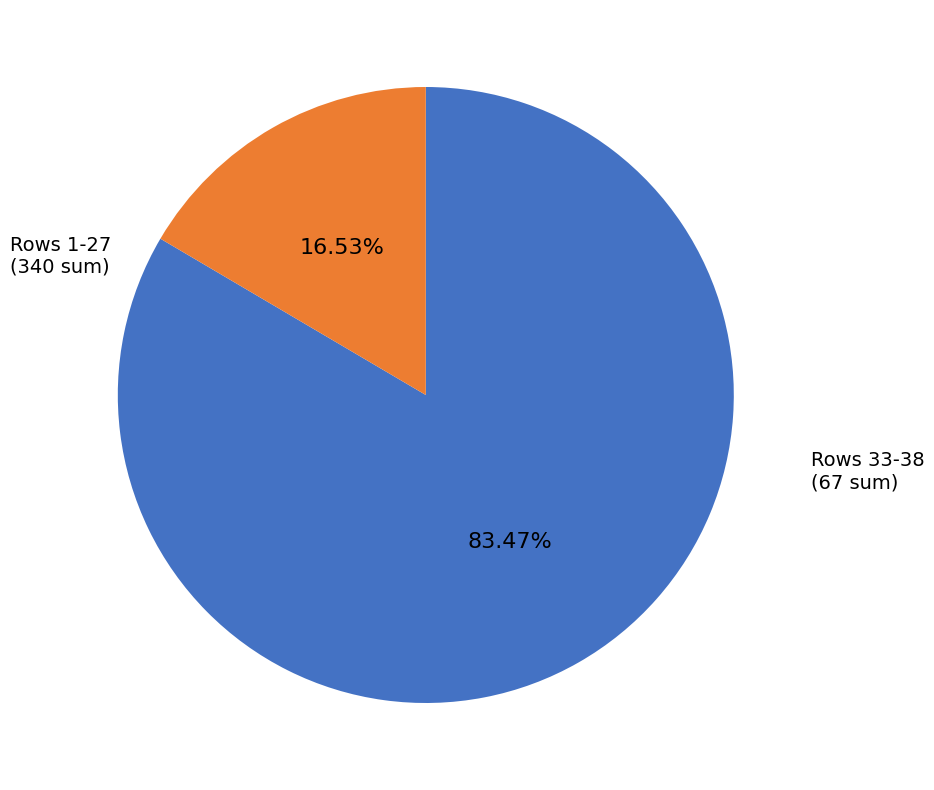

Is there a majority slice in this chart?

Yes